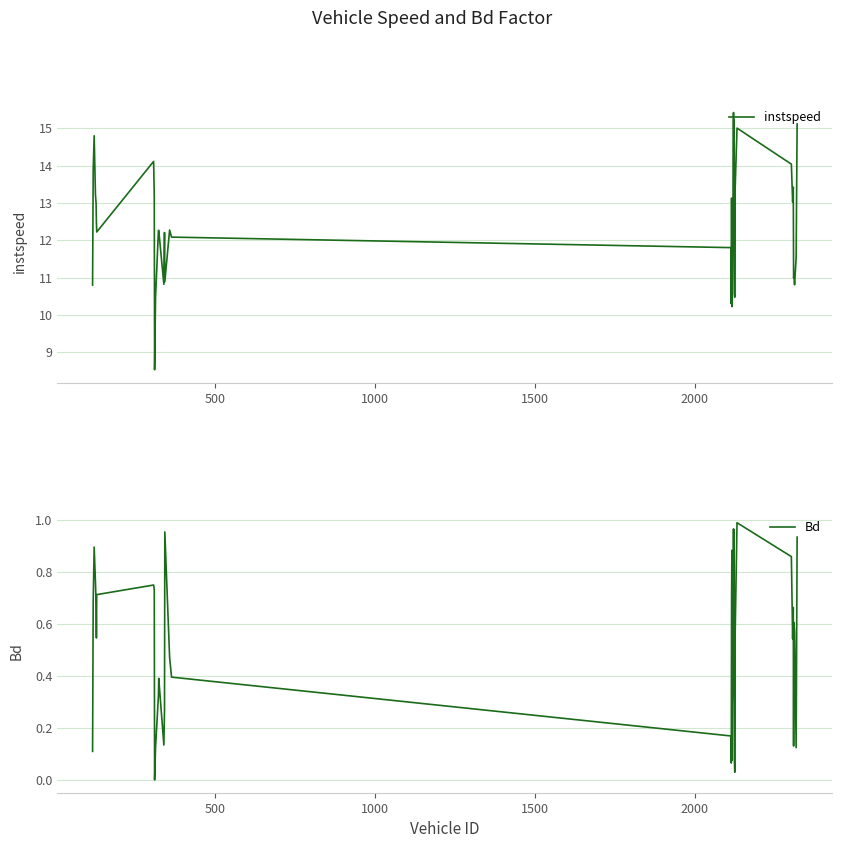

List the series in order of their overall mean, highest first.

instspeed, Bd